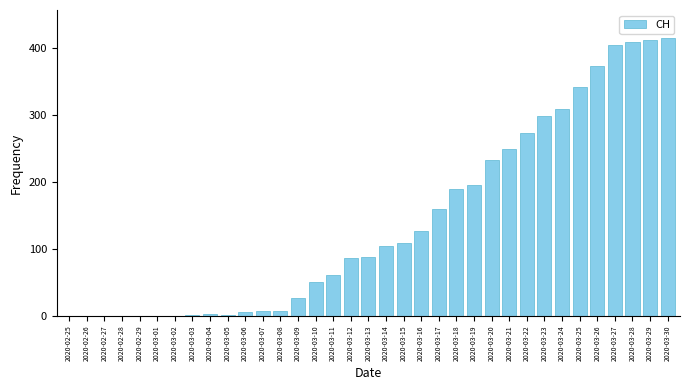

At which label is the value closest to 207?

2020-03-19